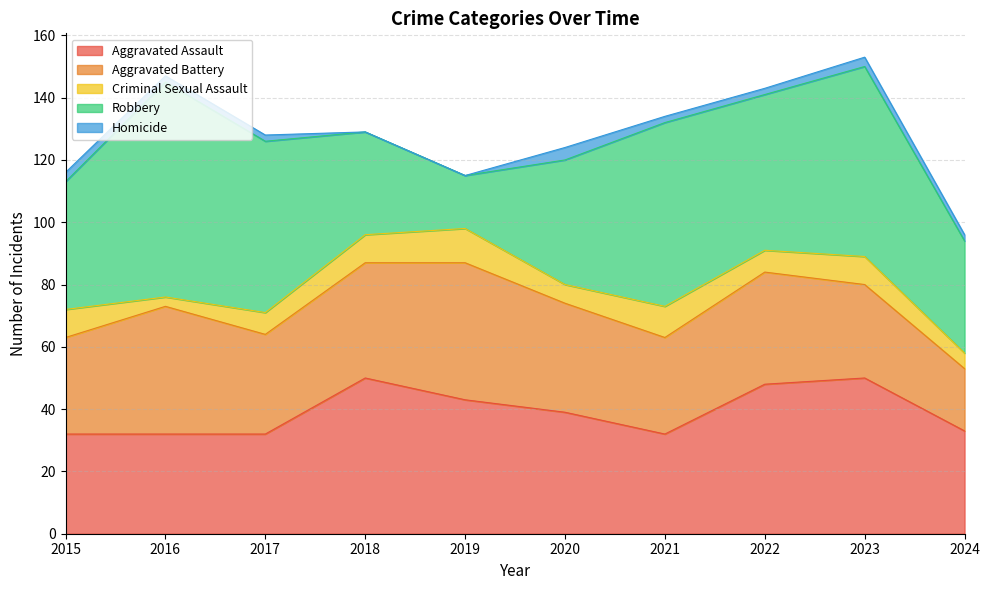

How many data points in Aggravated Battery are above 35?

4